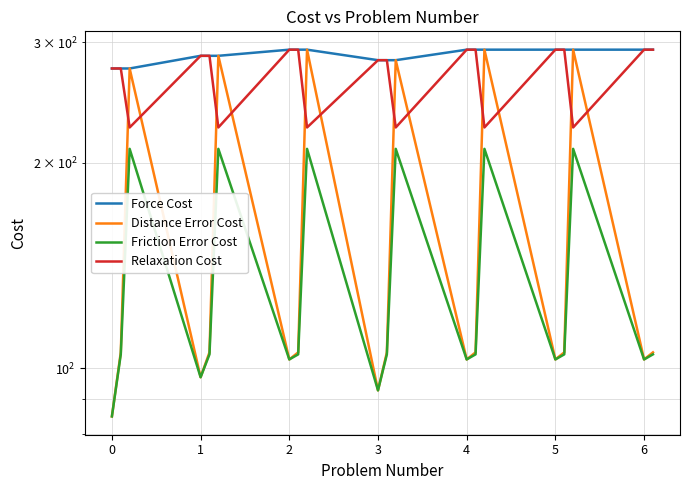

In Relaxation Cost, how many points are lower than both neighbors (excluding endpoints)?

6